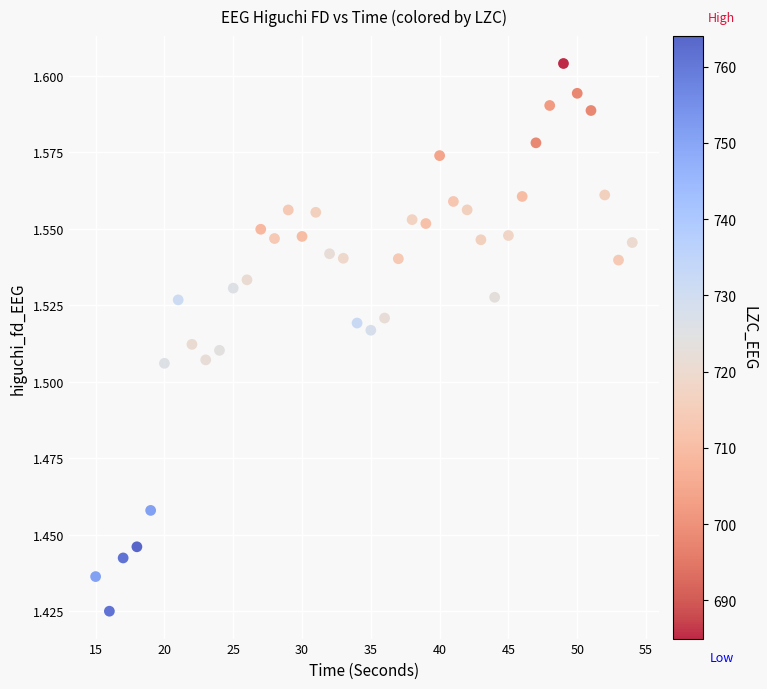

What is the range of X values (max minus min)?

39.0